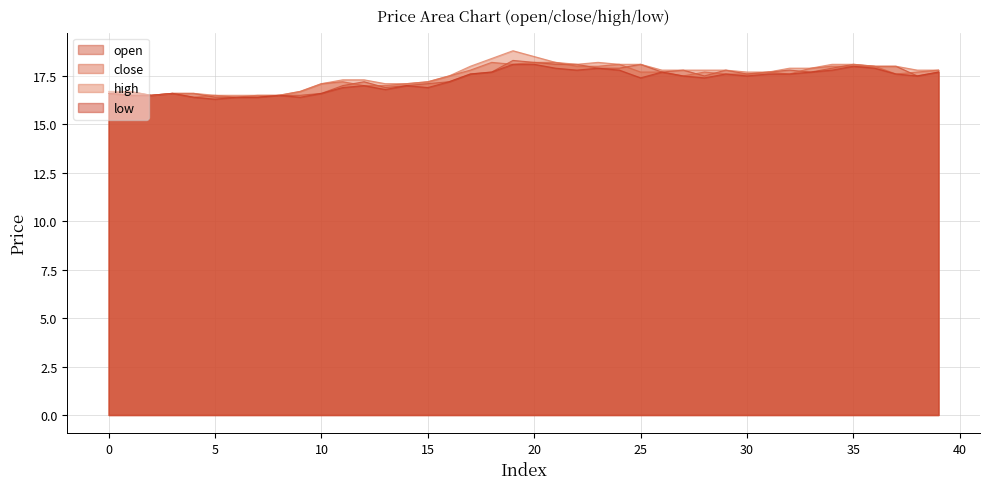

What is the smallest value displayed?

16.3